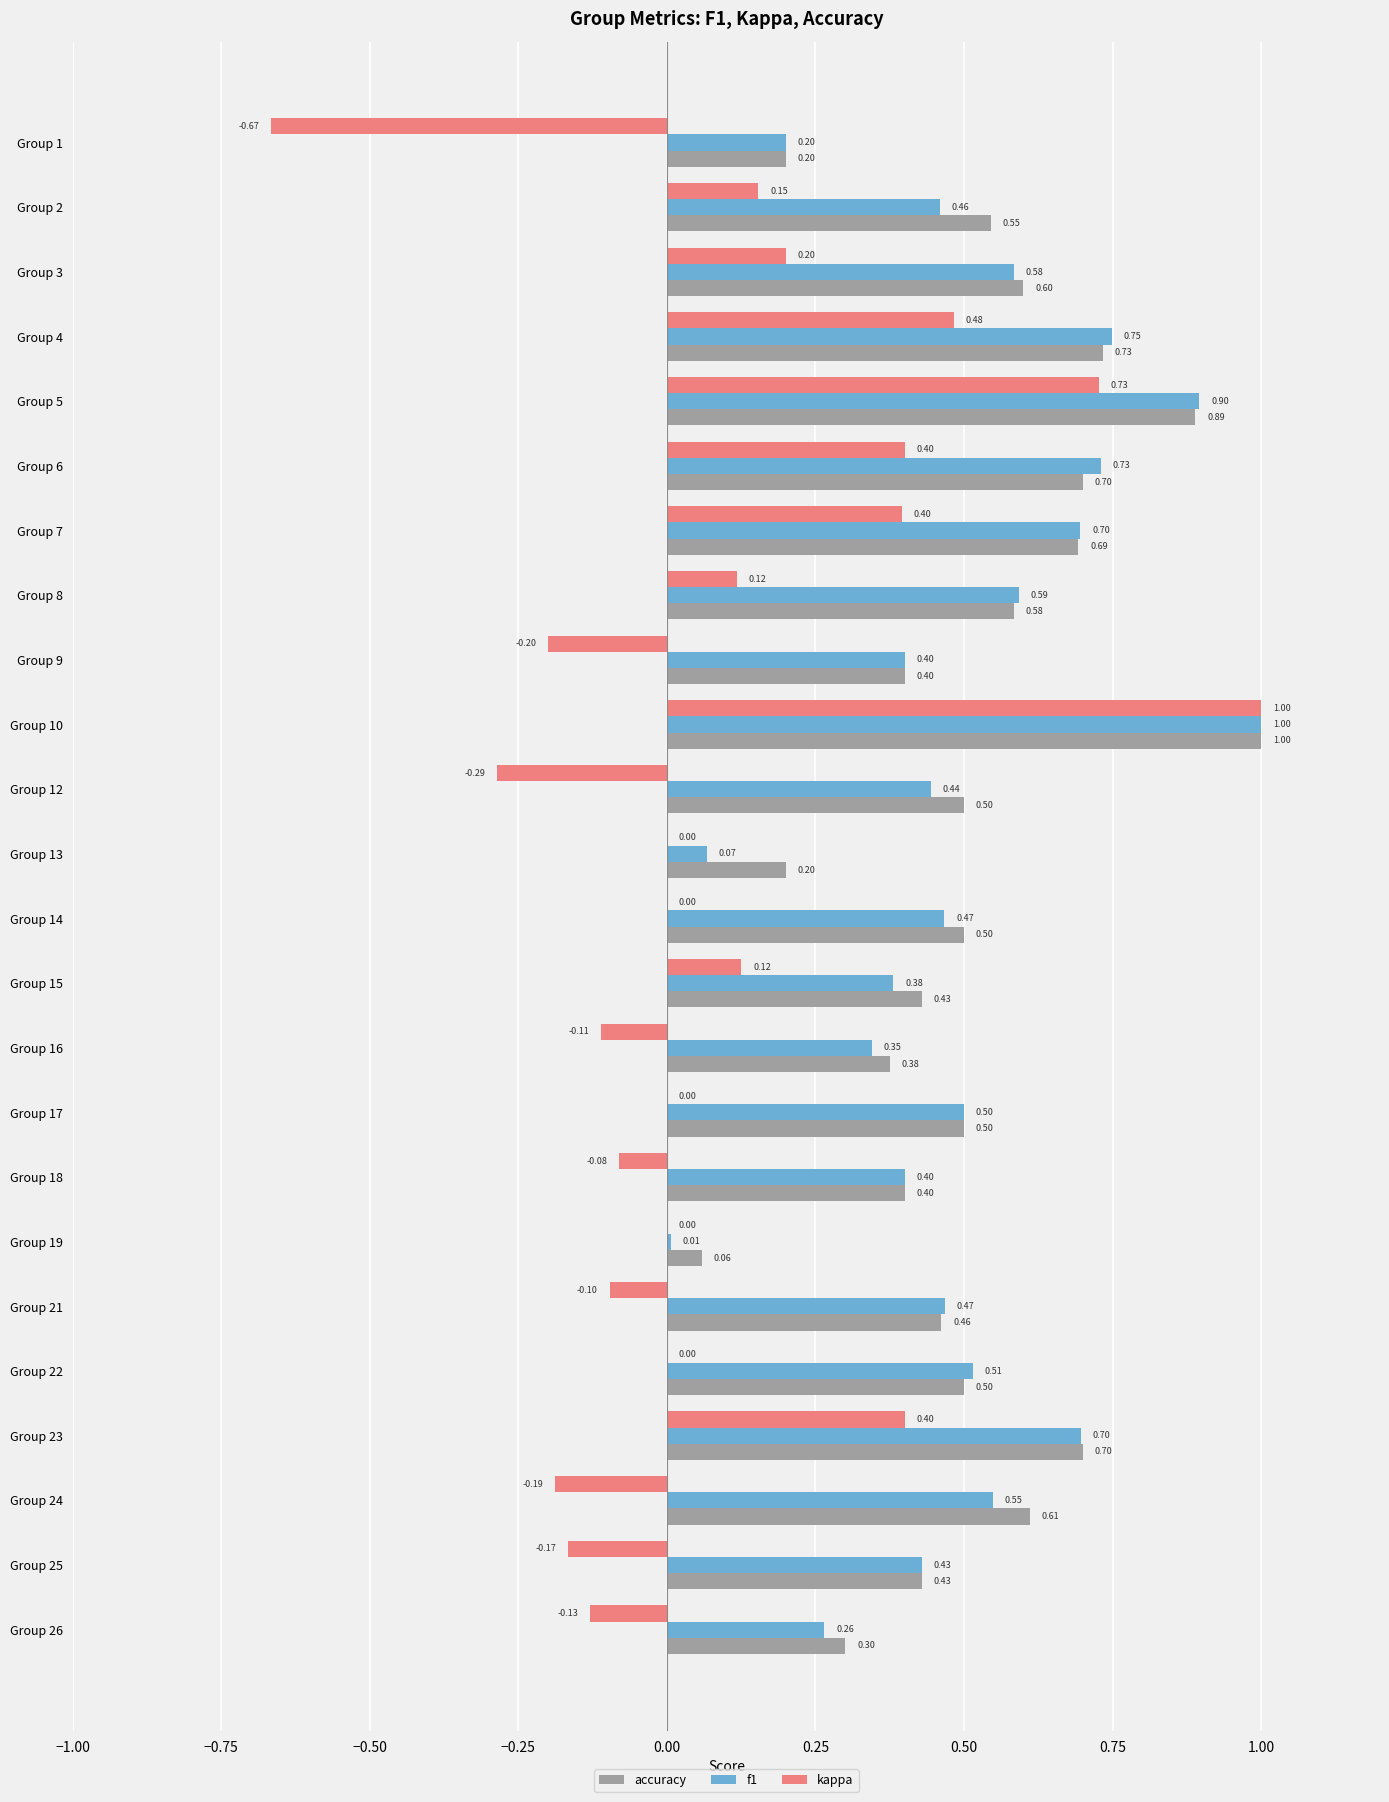

What are all the series names shown in the legend?

accuracy, f1, kappa